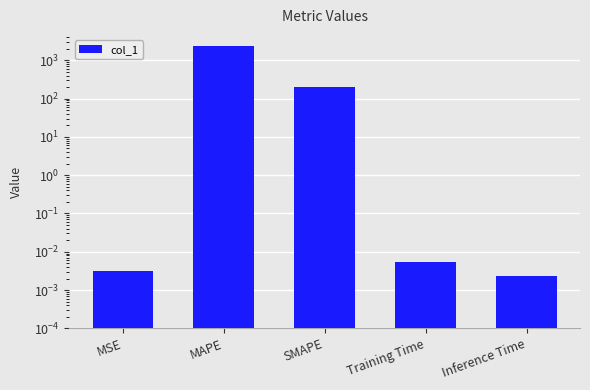

What is the difference between the second highest and minimum values?

200.0